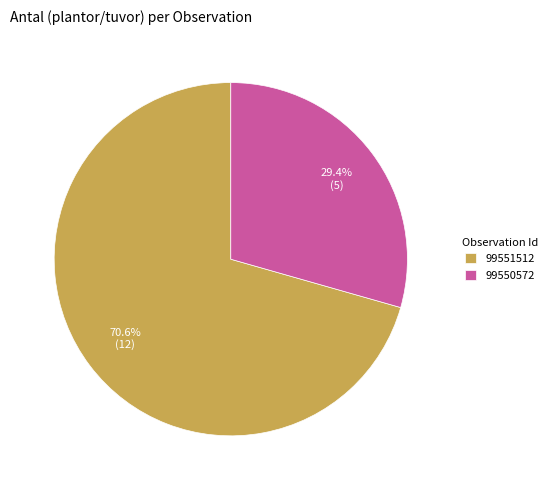

To the nearest percent, what is the difference between the 99550572 and 99551512 slice percentages?

41%